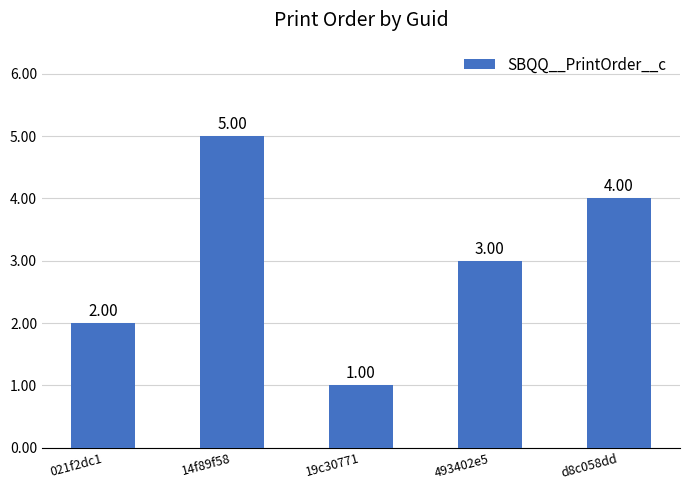

True or false: the data shows 7 at d8c058dd.

False